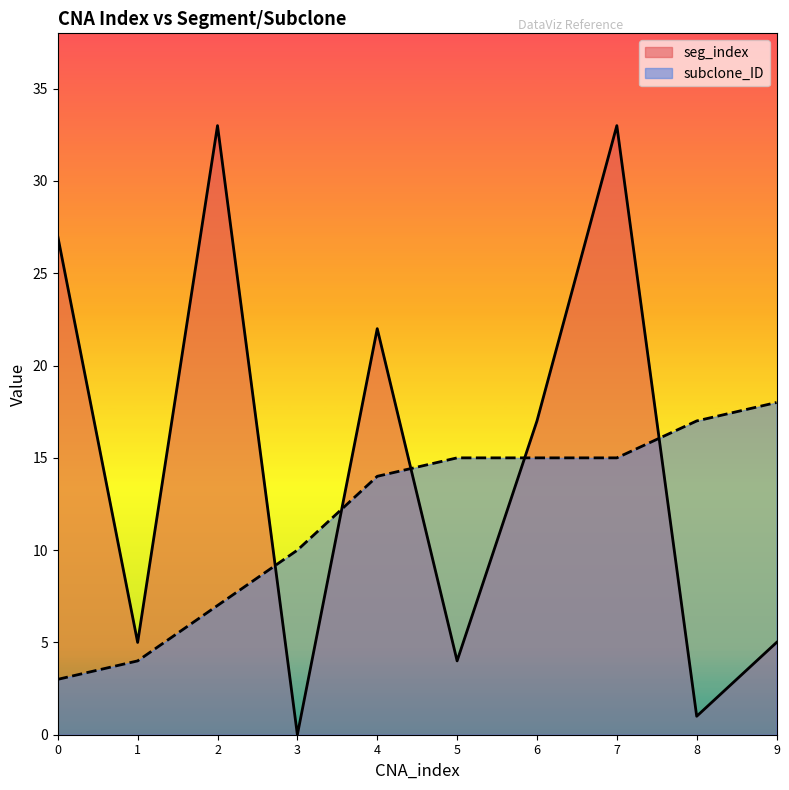

What is the highest value of the seg_index series?

33